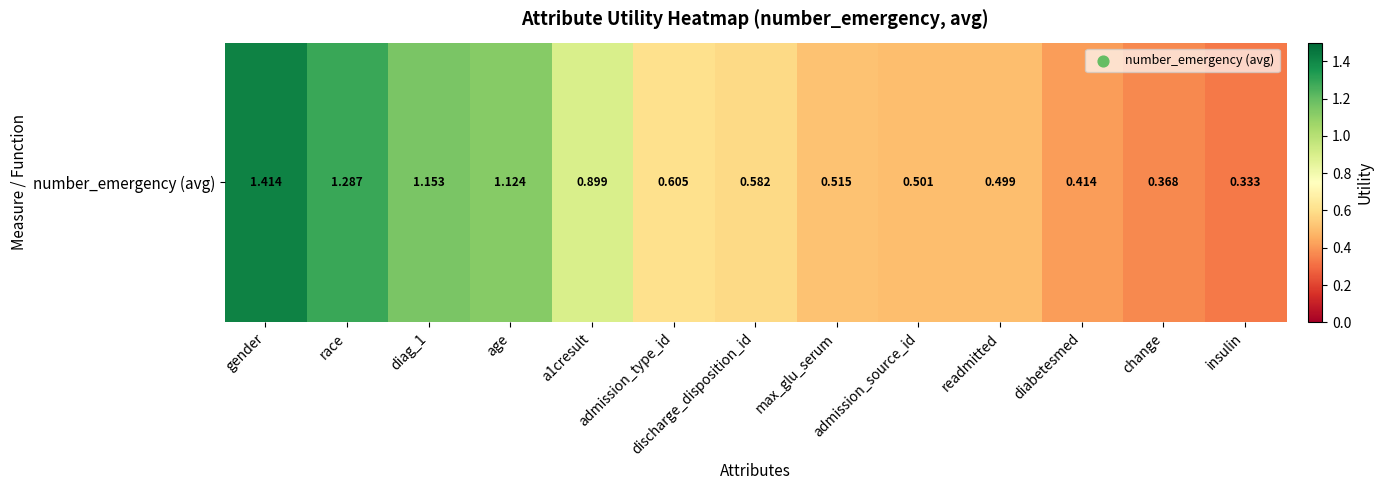

Which has a higher value, a1cresult or gender?

gender